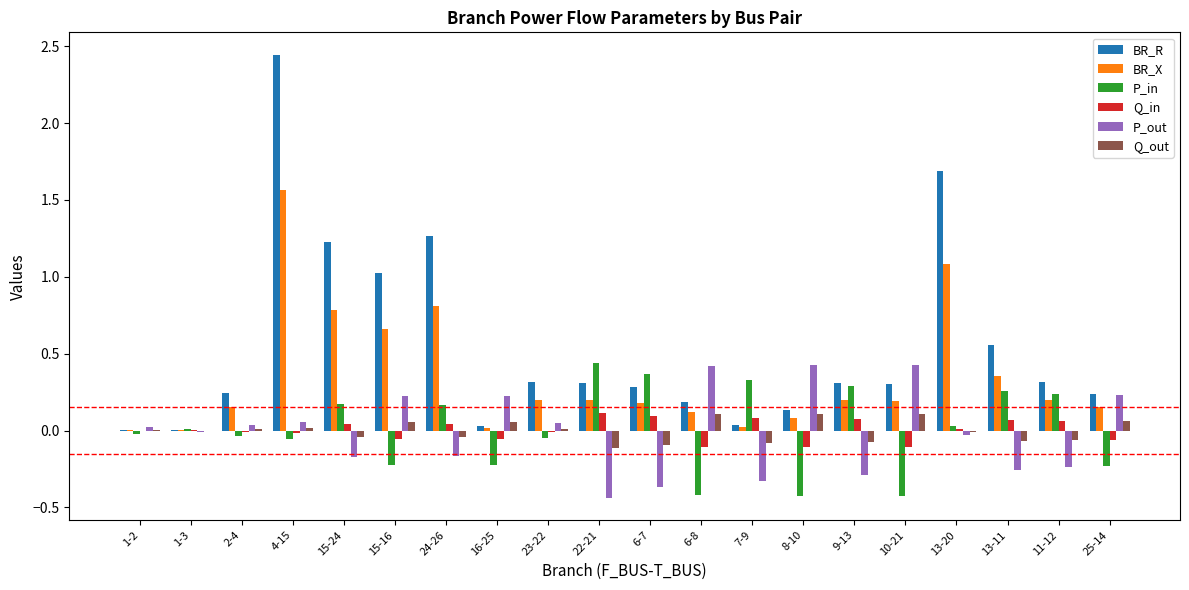

Which series has the widest spread of values?

BR_R